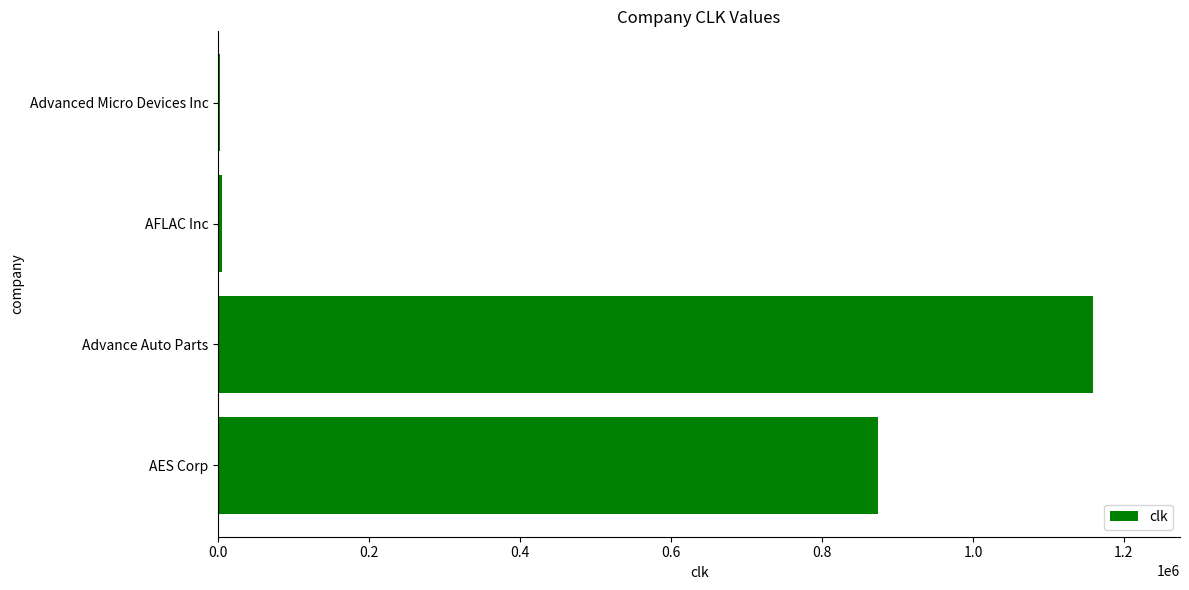

What is the maximum value shown in the chart?

1158449